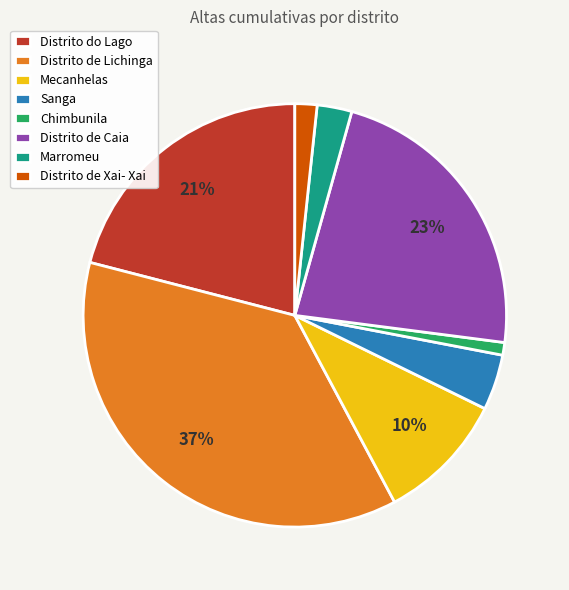

To the nearest percent, what is the average slice percentage?

12%